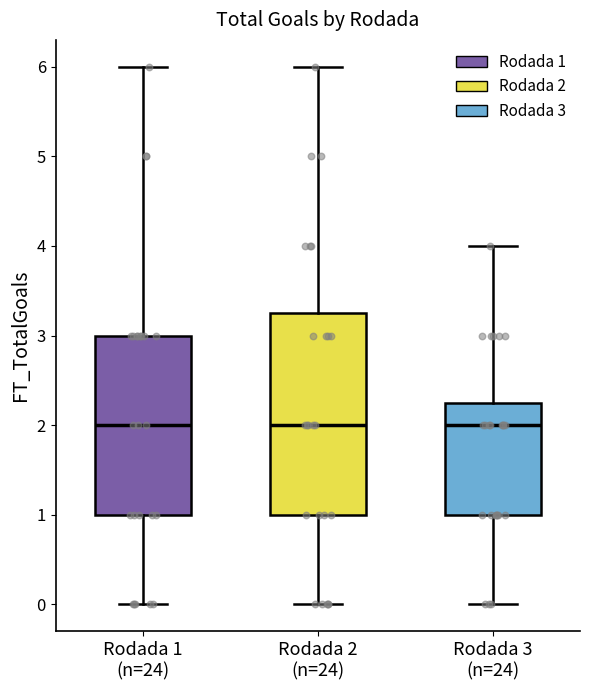

Reading left to right, read every box against the y-axis: the position of its median line, the range the box covers, and the ends of its whiskers. The values are not printed on the chart, so give them approximately, as read against the axis.

Rodada 1 (n=24): median 2.0, box 1.0 to 3.0, whiskers 0.0 to 6.0
Rodada 2 (n=24): median 2.0, box 1.0 to 3.3, whiskers 0.0 to 6.0
Rodada 3 (n=24): median 2.0, box 1.0 to 2.3, whiskers 0.0 to 4.0